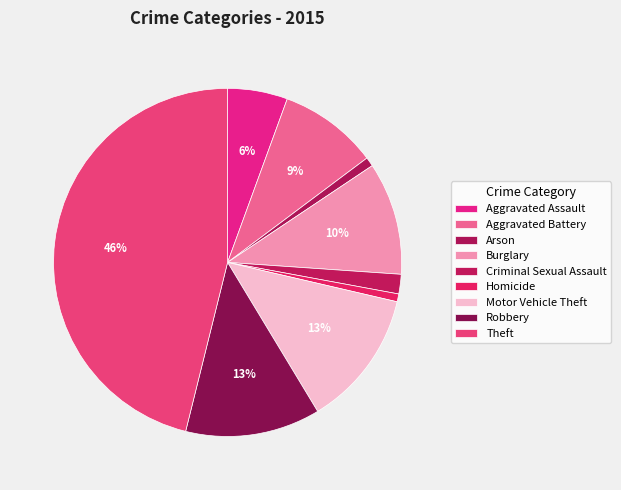

How many slices are in this pie chart?

9